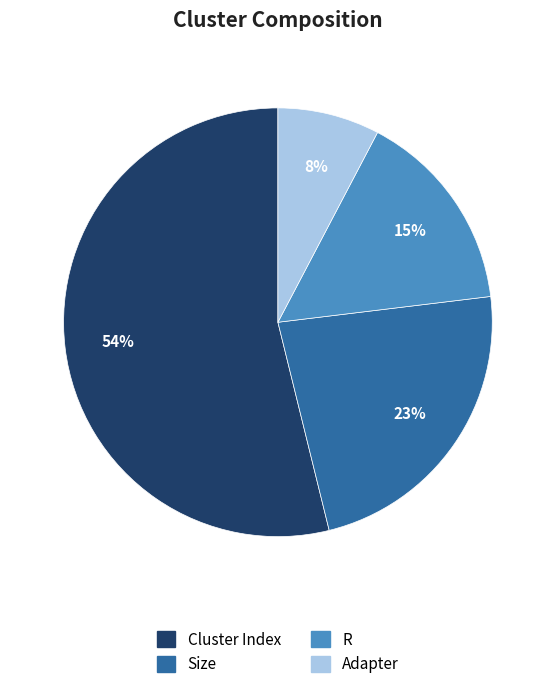

What percentage is the Size slice, to the nearest percent?

23%